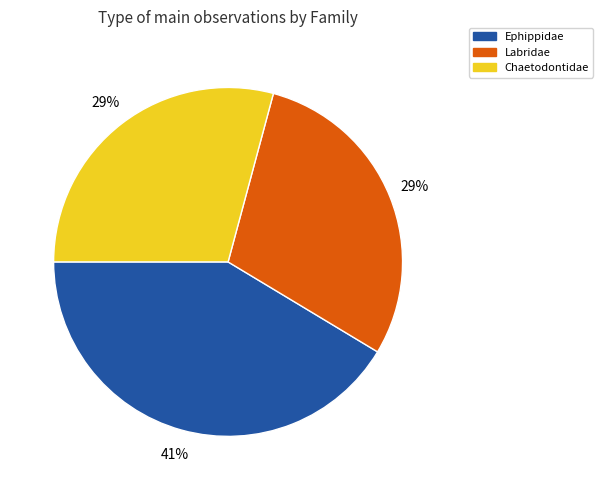

Is there any slice that represents more than half of the pie?

No